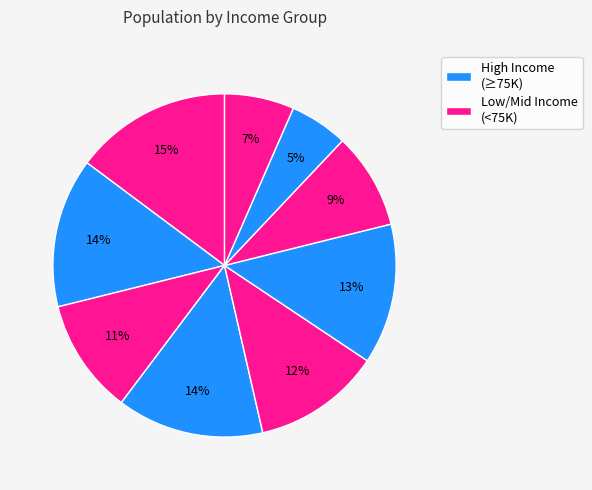

Count the number of slices in the pie.

9